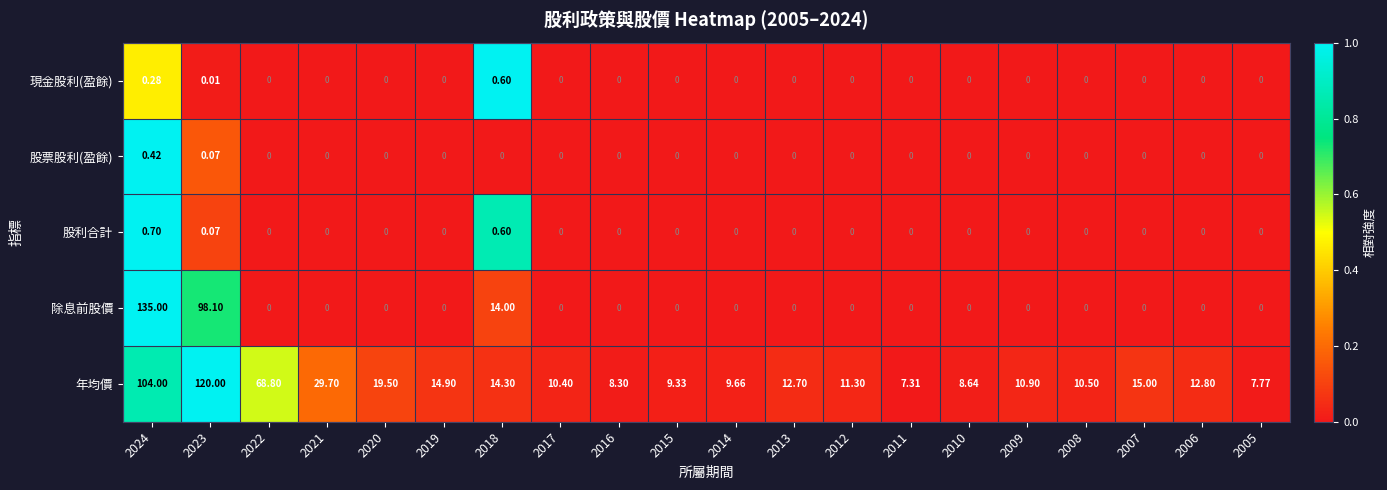

At how many categories does at least one series exceed 0?

20